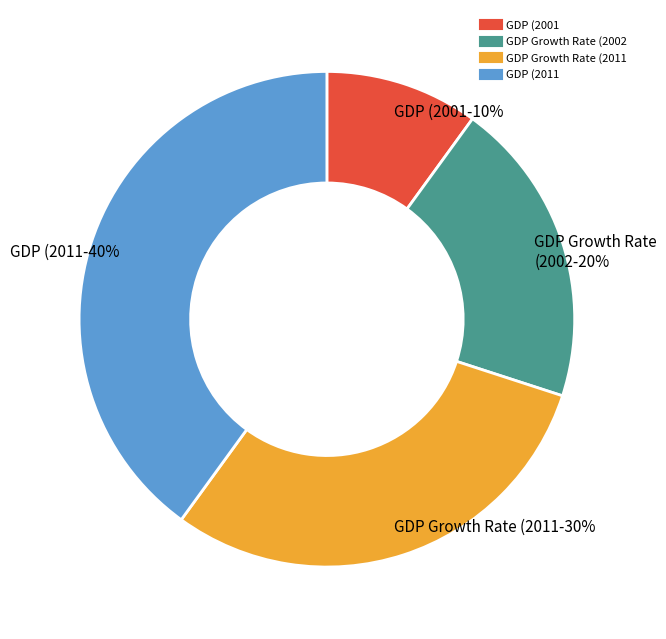

How many slices are in this pie chart?

4